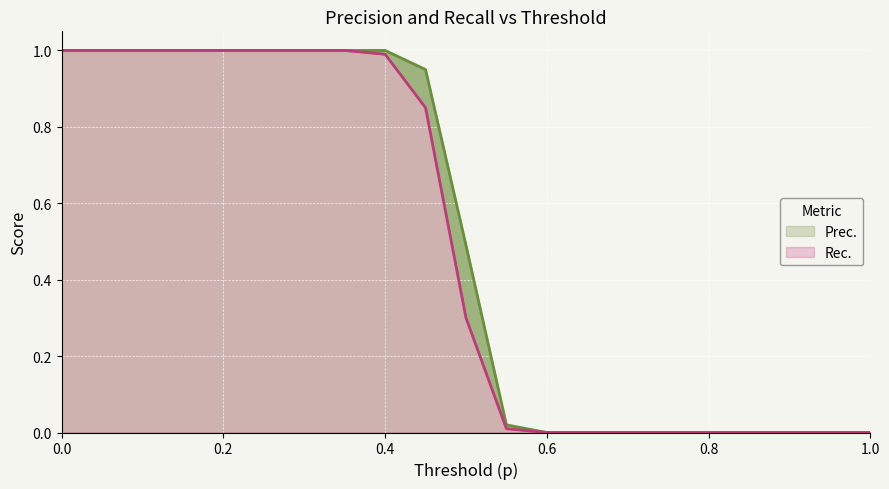

Rank the series by their maximum value, from highest to lowest.

Prec., Rec.